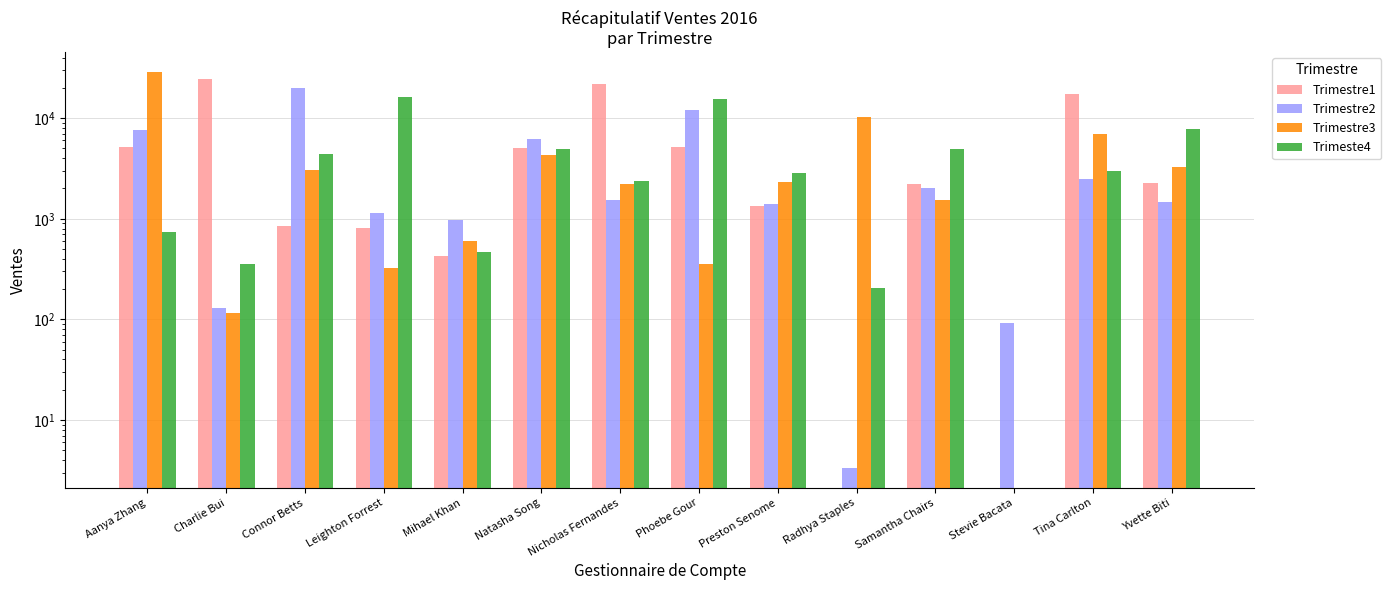

At which category is the sum across all series the highest?

Aanya Zhang